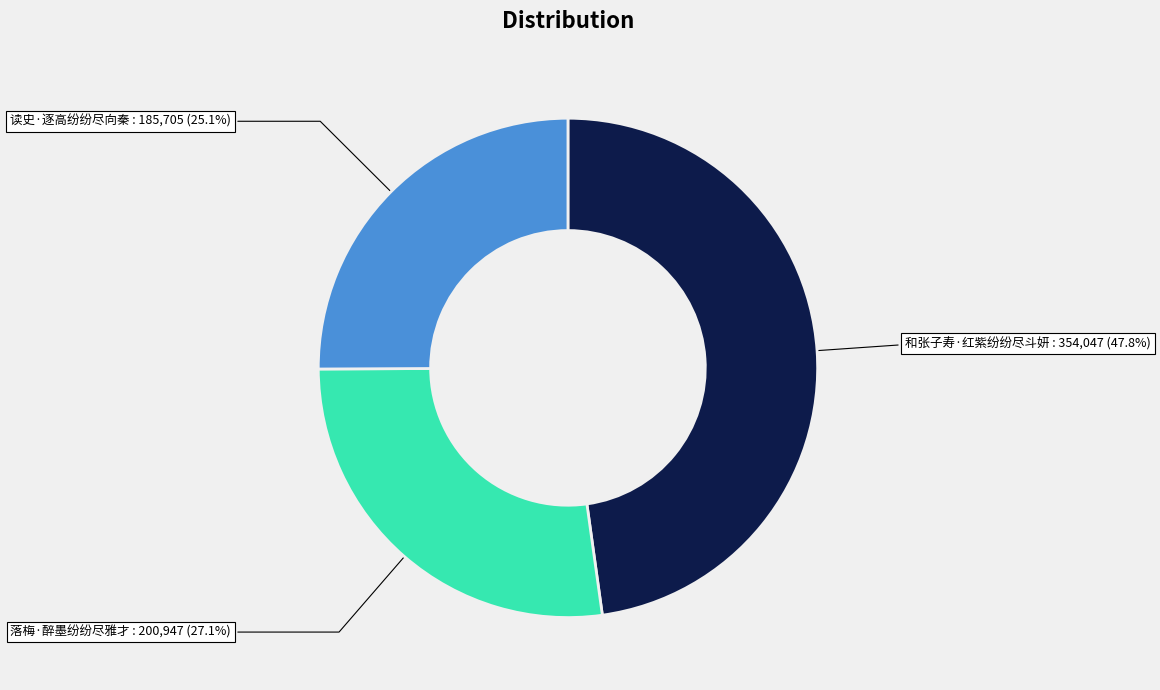

Is there any slice that represents more than half of the pie?

No